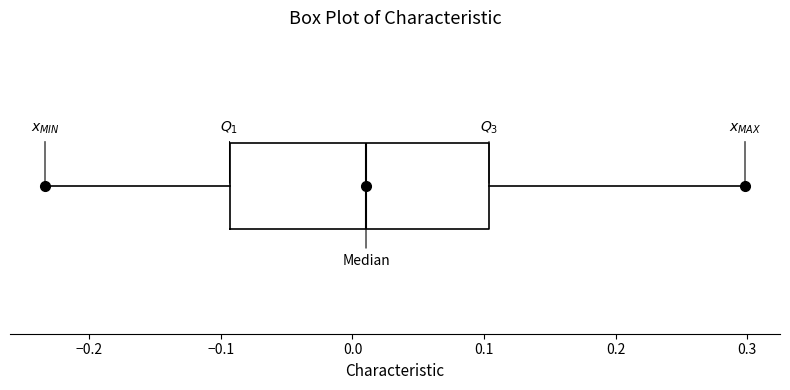

Read this box plot against the x-axis: the position of the median line, the range covered by the box, and the ends of both whiskers. The values are not printed on the chart, so give them approximately, as read against the axis.

median 0.01, box -0.09 to 0.10, whiskers -0.23 to 0.30